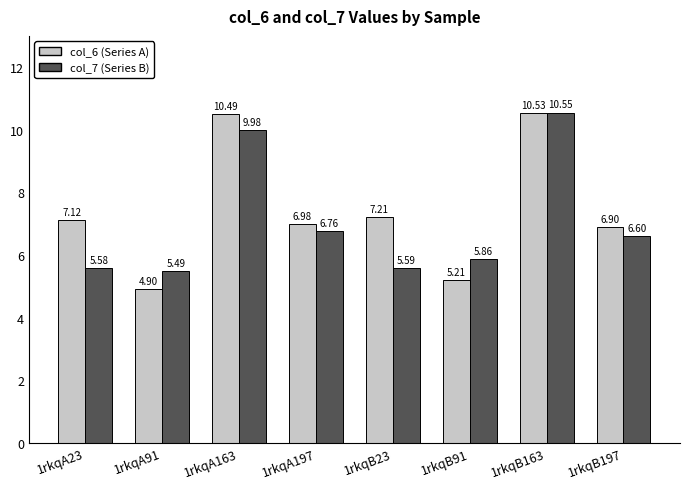

Count the number of data series in this chart.

2